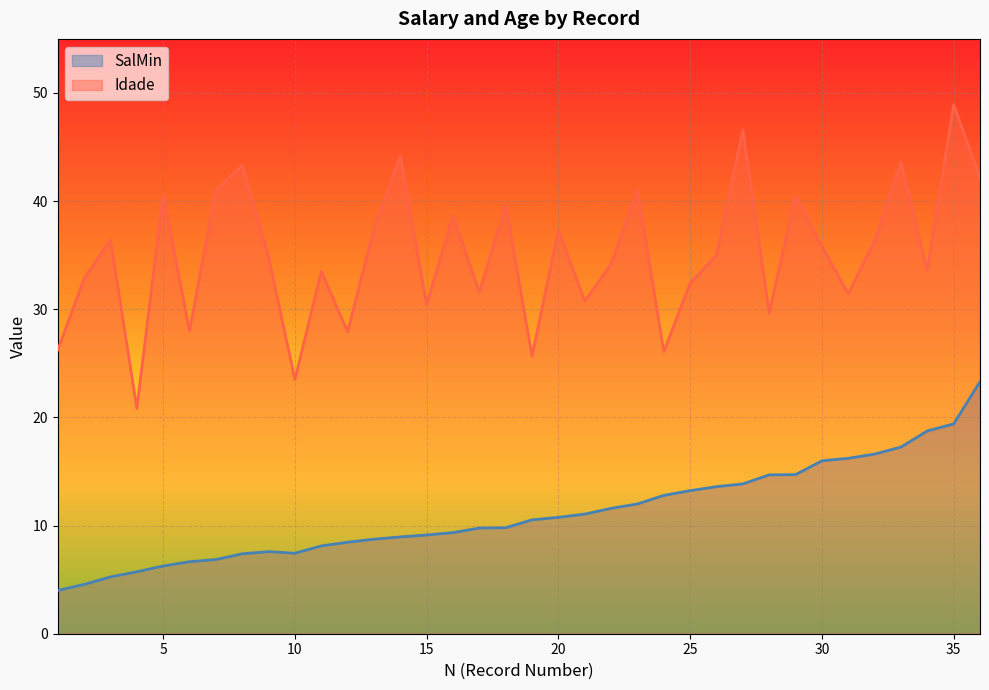

What is the sum of all SalMin values?

400.4